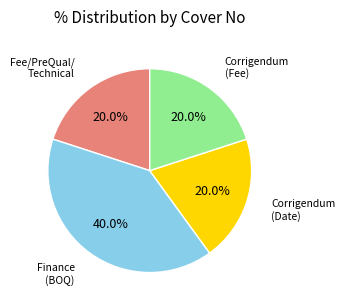

How many slices are in this pie chart?

4